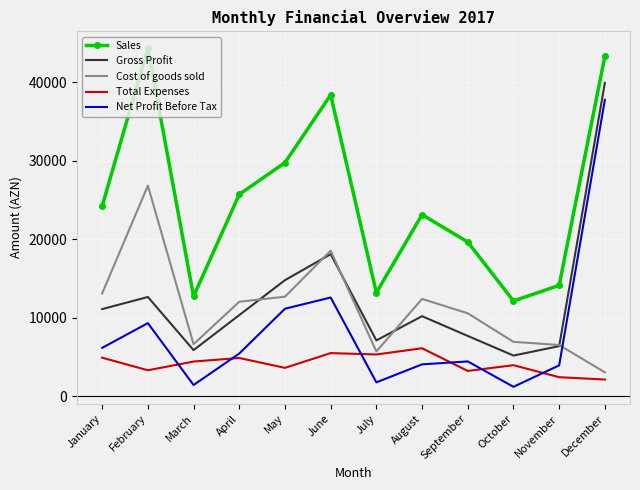

Is it true that Total Expenses equals 3574.6 at July?

False